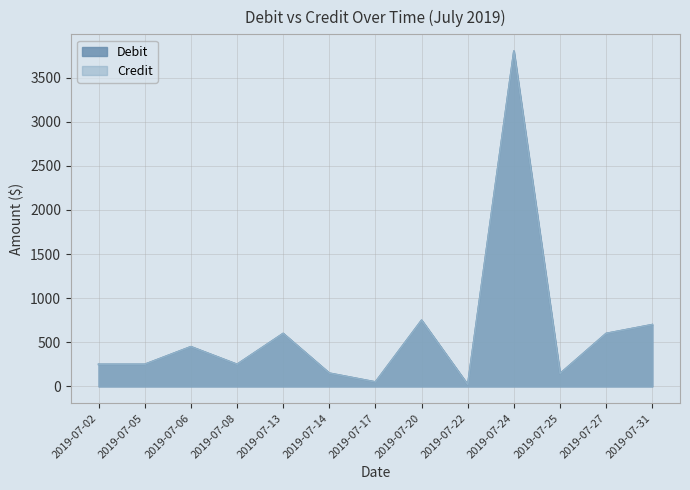

How many distinct data groups are displayed?

2